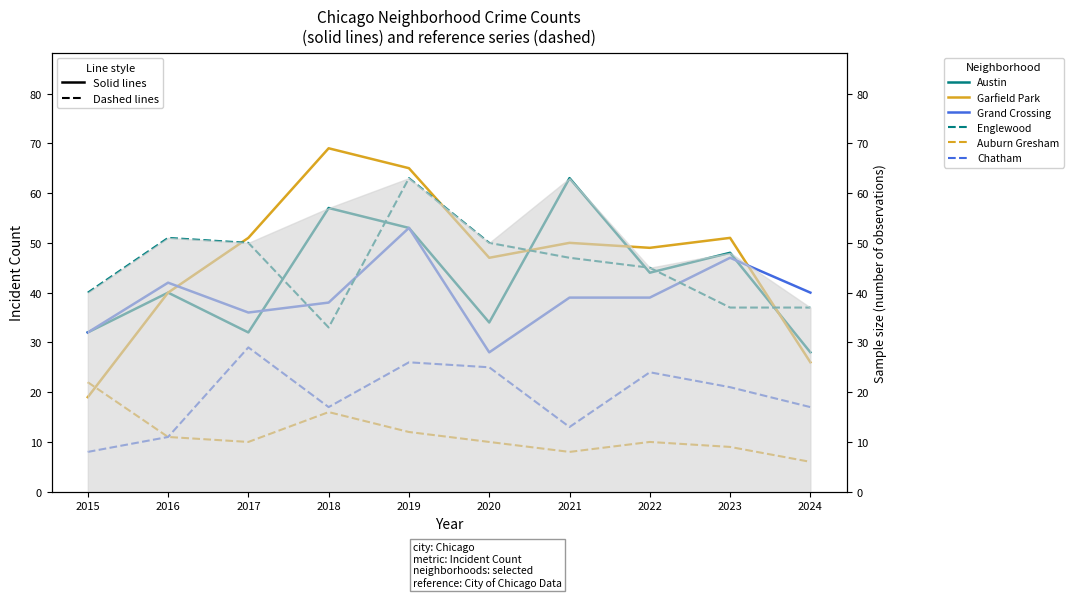

What is the lowest value of the Chatham series?

8